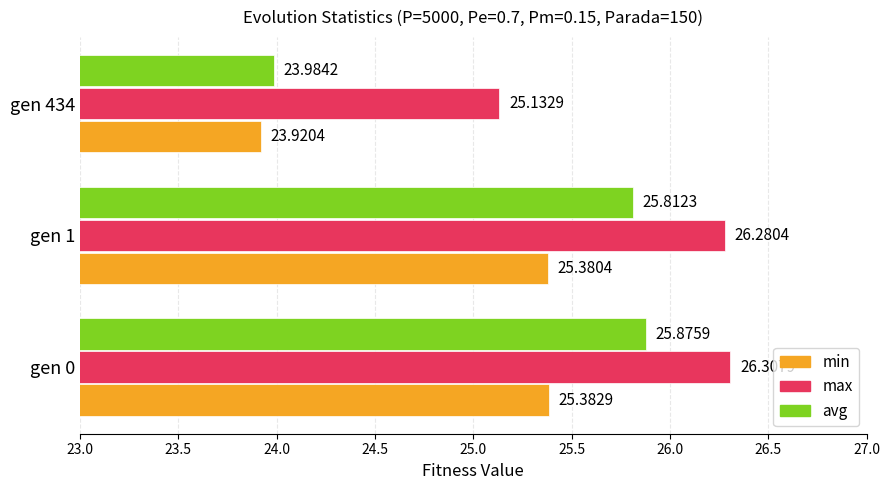

What are all the series names shown in the legend?

min, max, avg